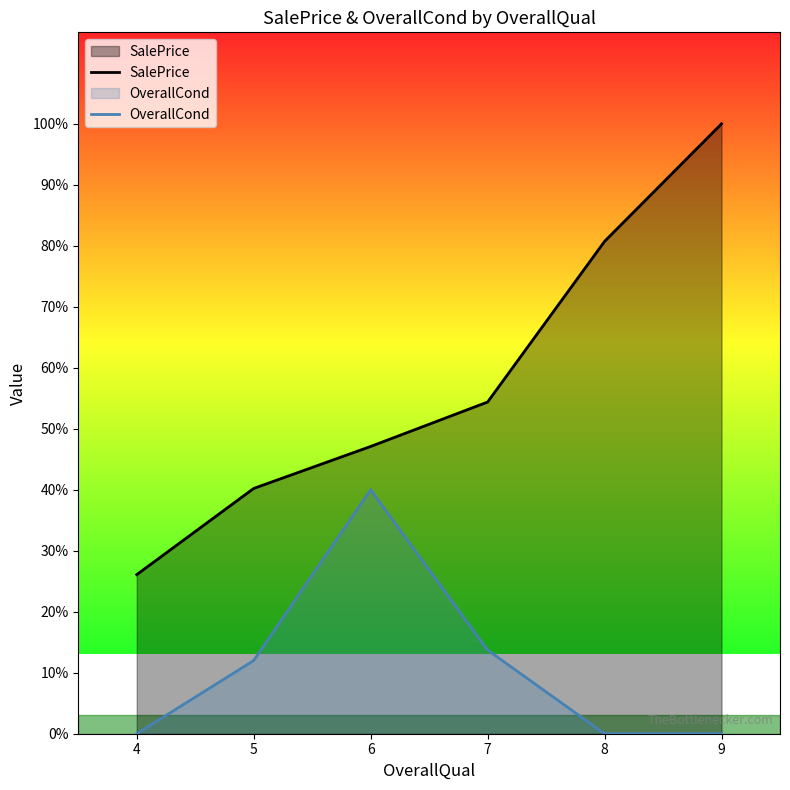

What is the maximum value for SalePrice?

345000.0